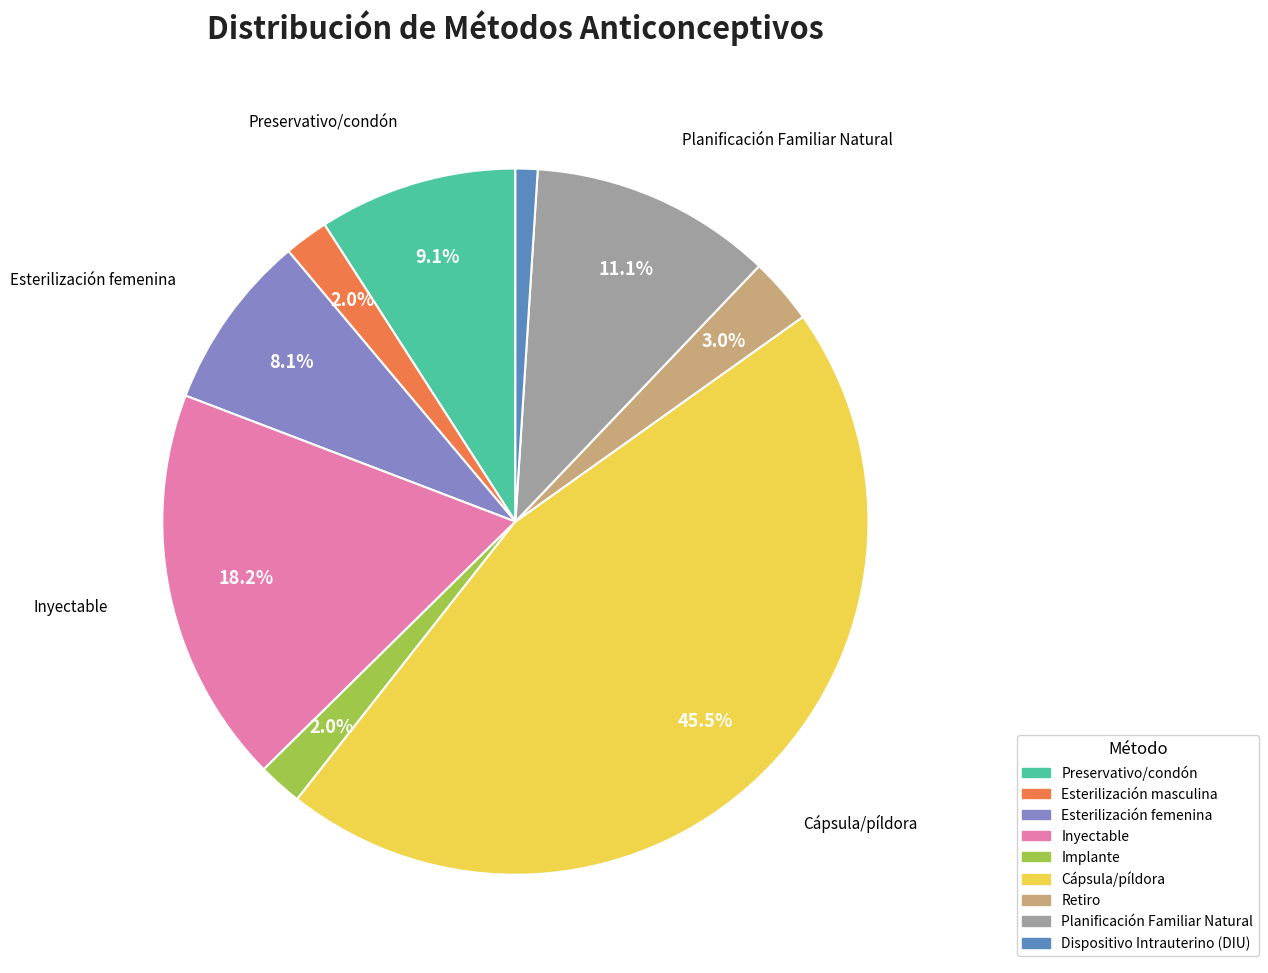

Count the number of slices in the pie.

9